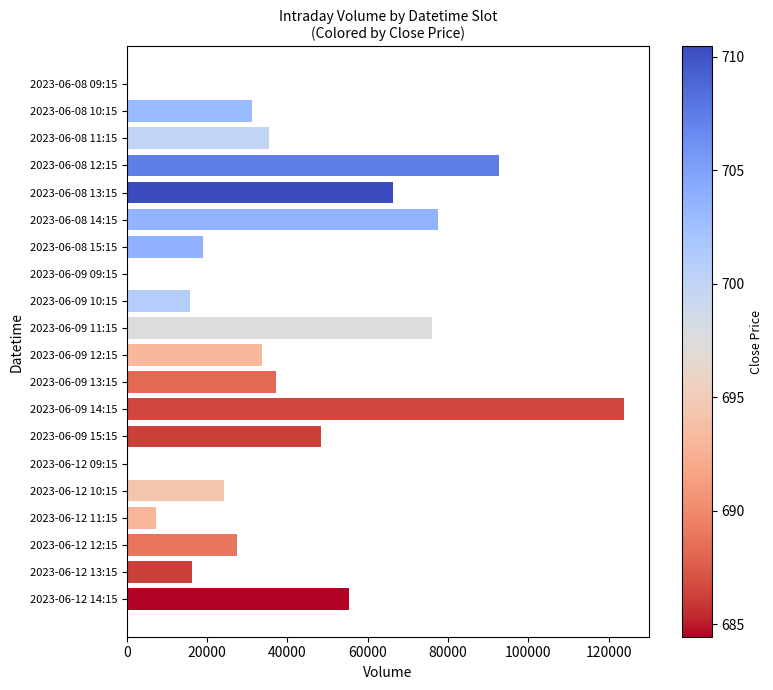

Approximately how many times larger is the value at 2023-06-09 14:15 compared to 2023-06-12 11:15?

16.9